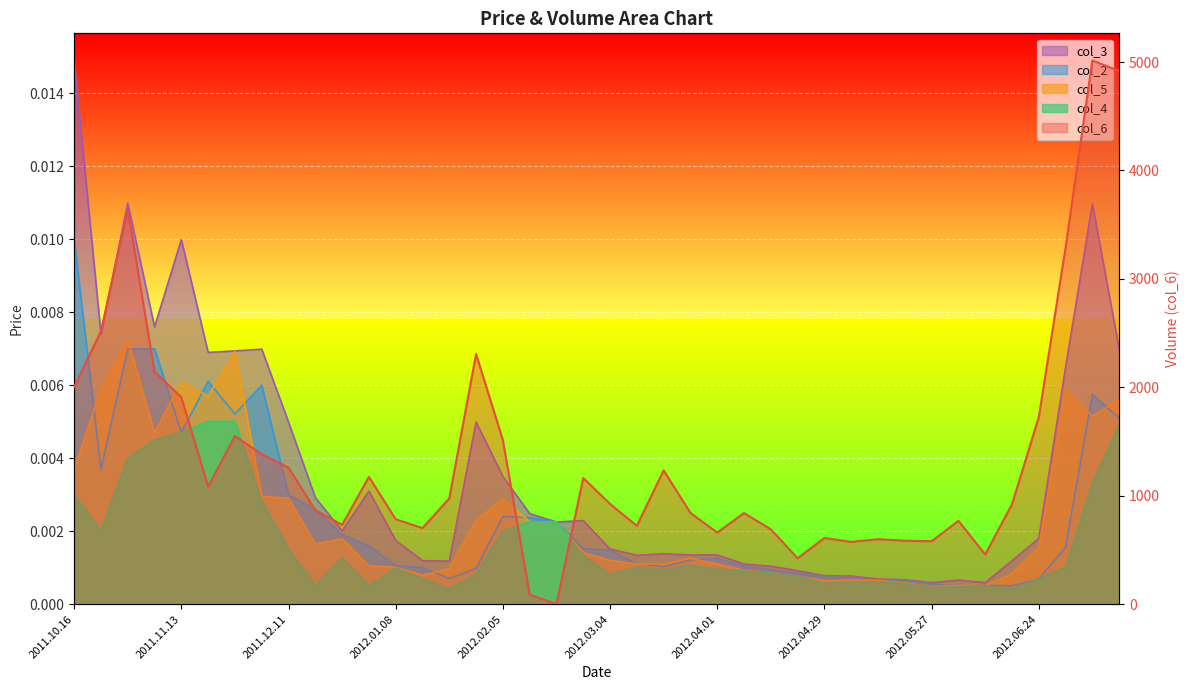

Between 2012.05.06 and 2012.06.03, which series saw the biggest shift?

col_6